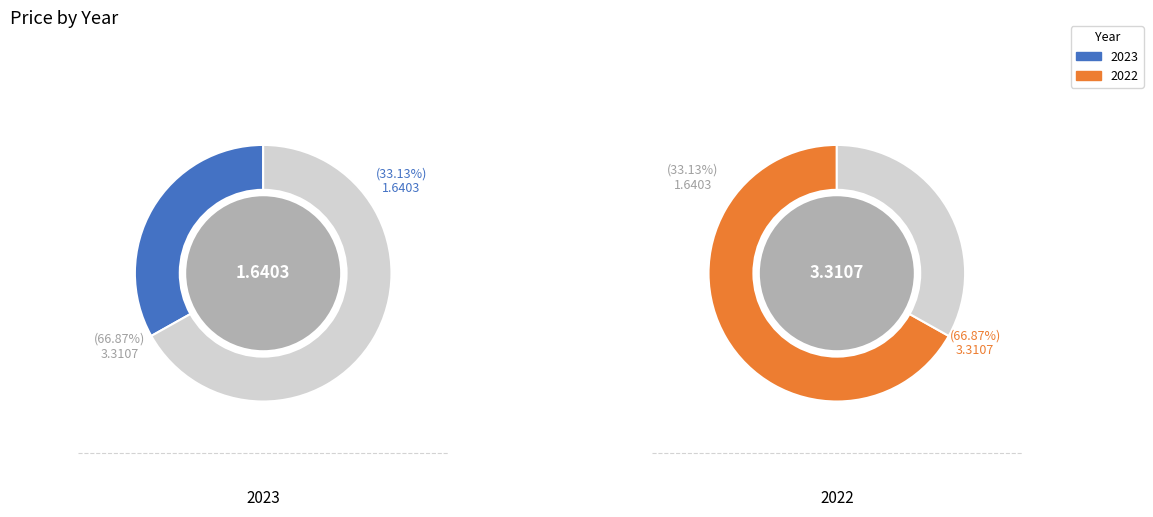

What is the largest slice in the pie chart?

2022